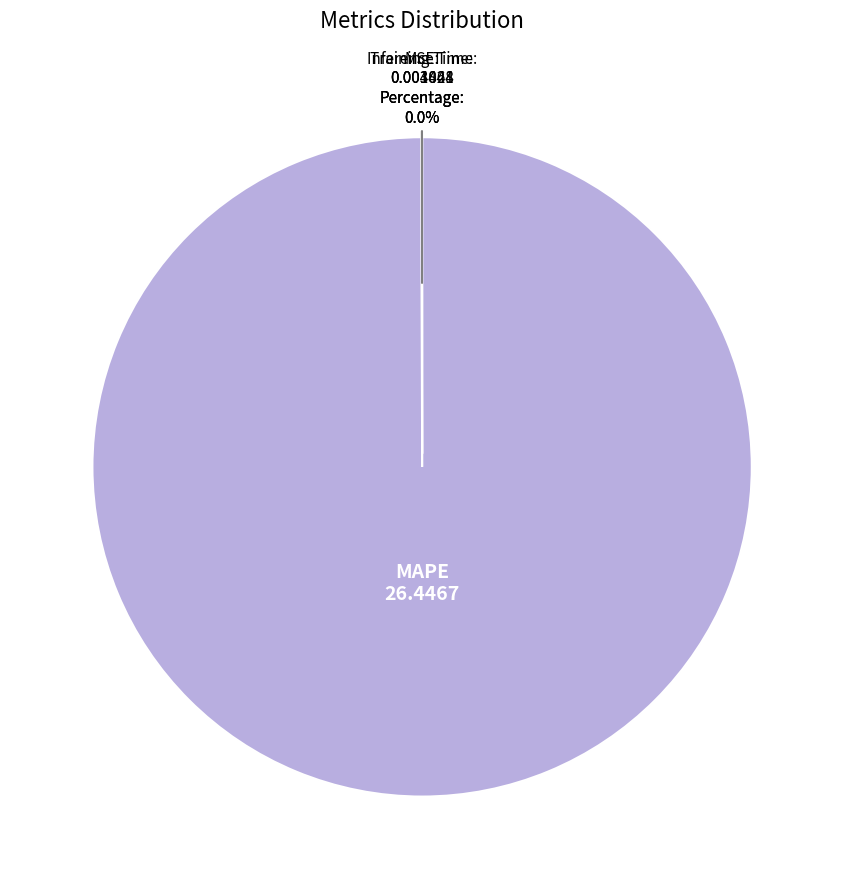

What is the largest slice in the pie chart?

MAPE